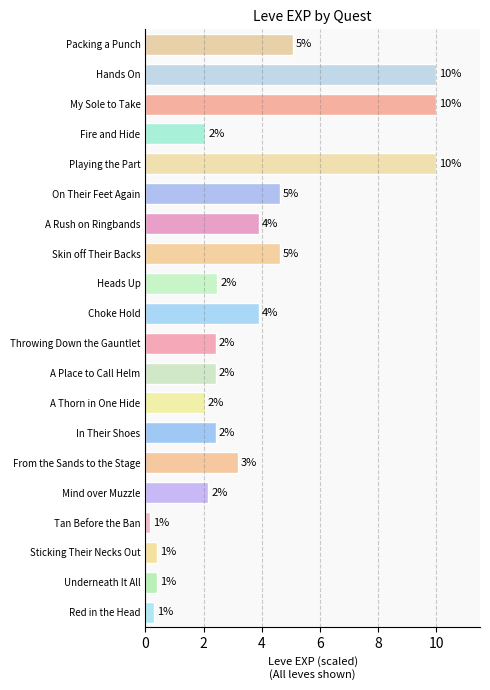

Read the value at A Rush on Ringbands.

3.9